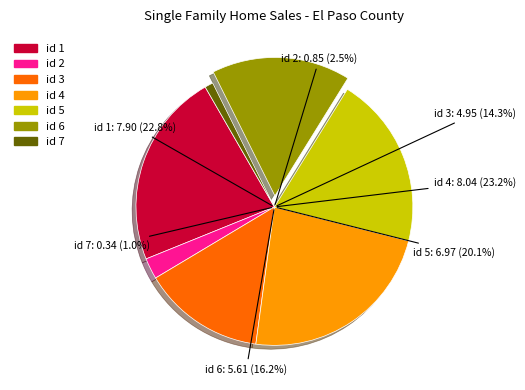

To the nearest percent, what is the difference between the largest and smallest slice percentages?

22%